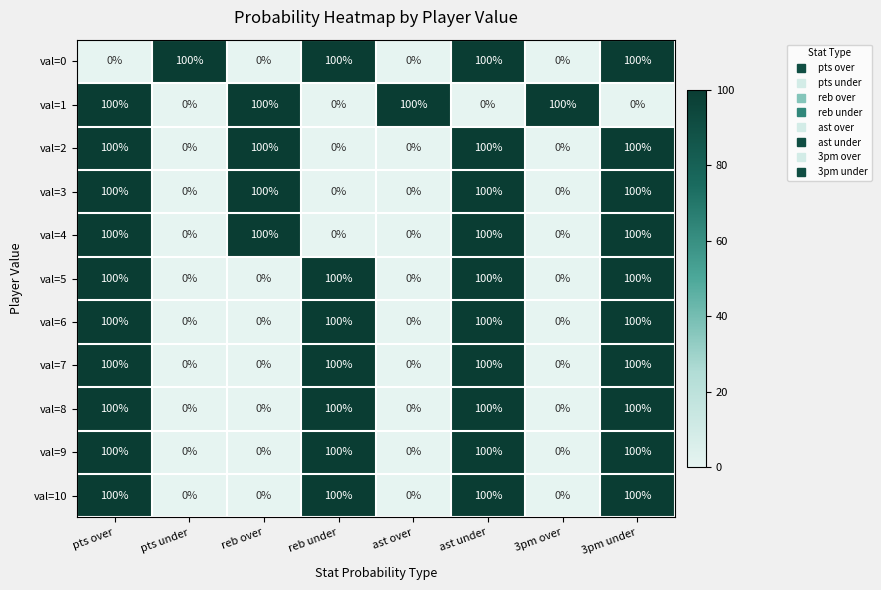

Count the number of data series in this chart.

11